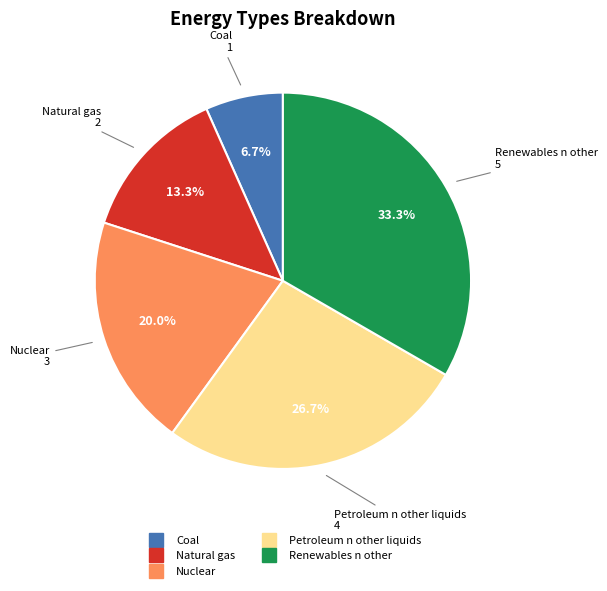

What is the smallest slice in the pie chart?

Coal